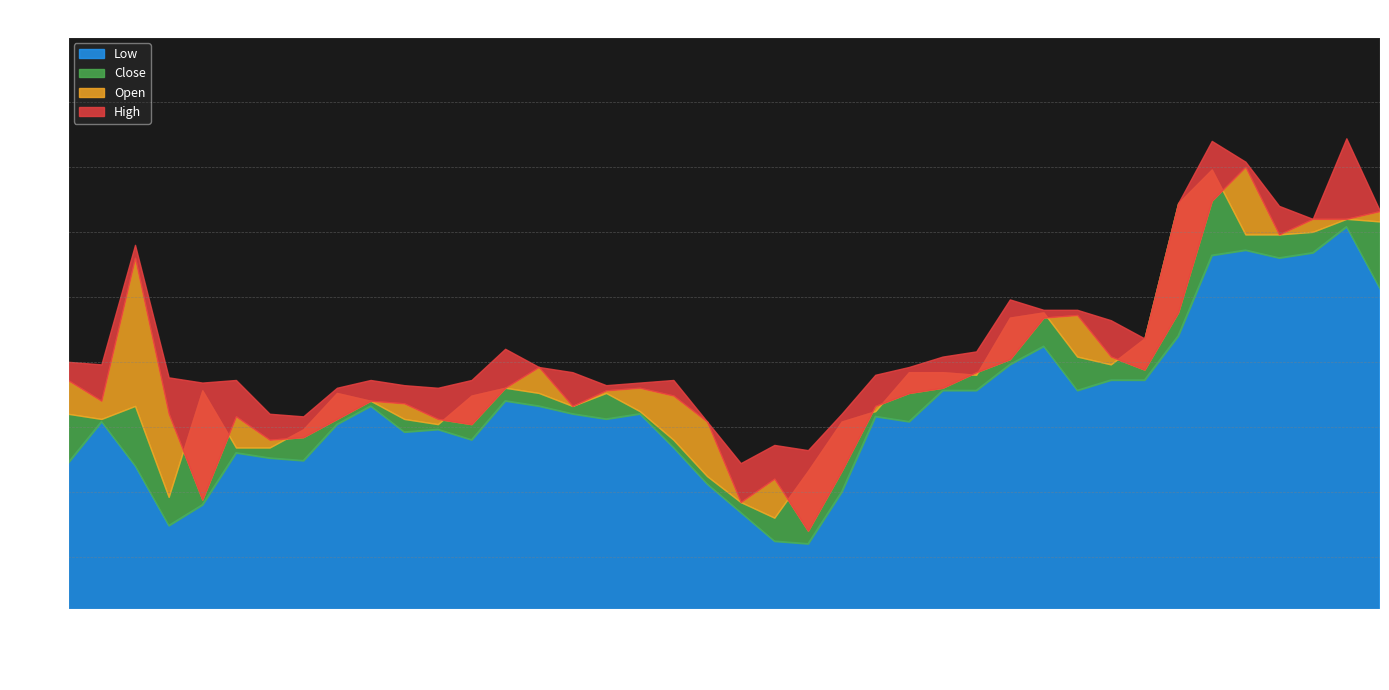

True or false: close and low intersect in this chart.

False